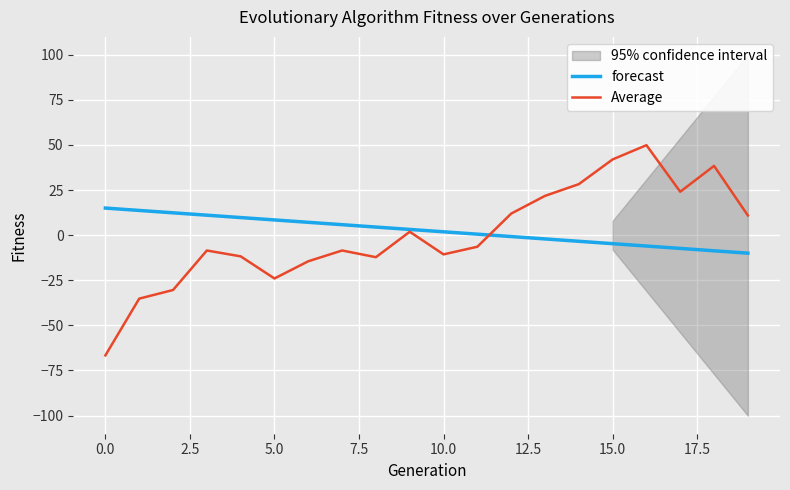

How many lines are shown in the chart?

2